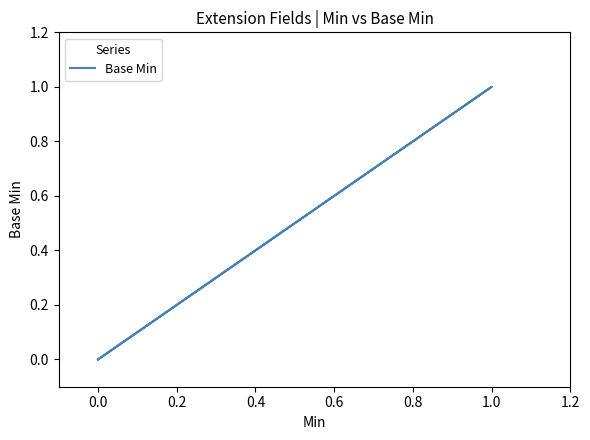

How many values are between 0 and 1?

5